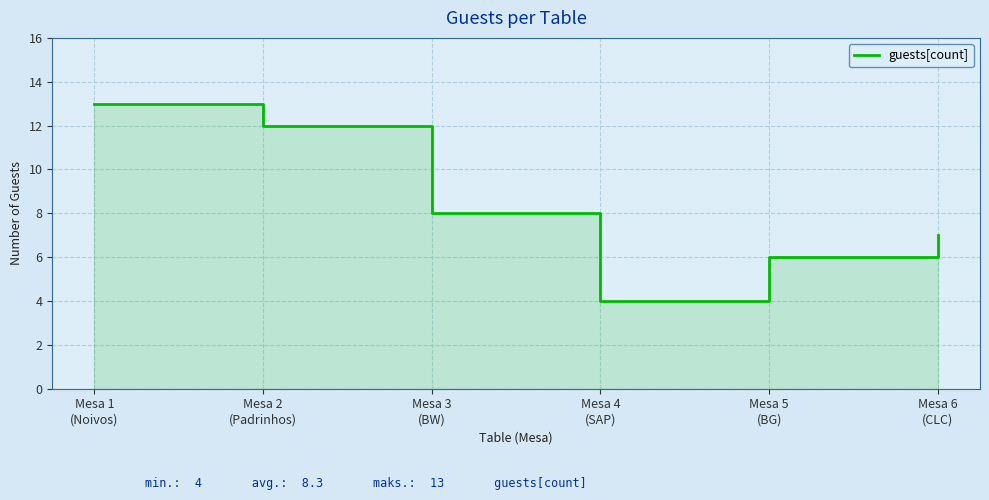

How many series are shown in this chart?

1